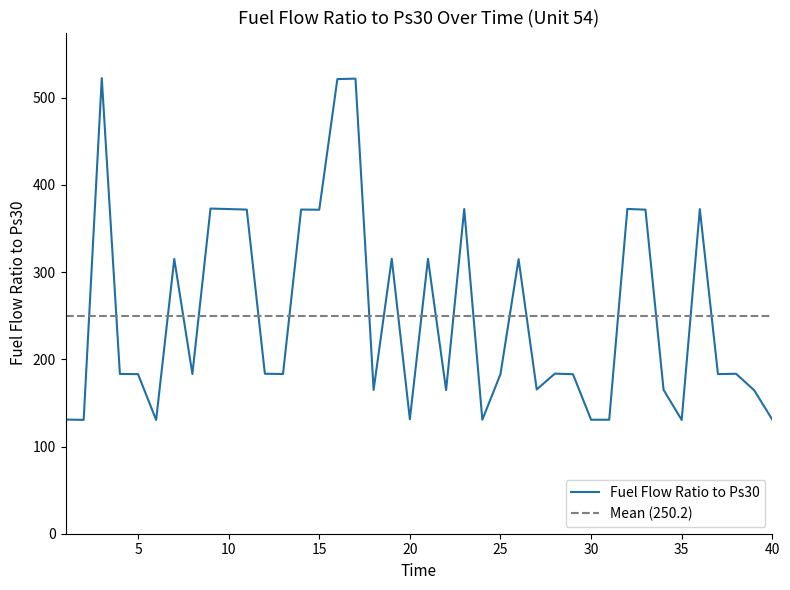

How many interior local valleys (lower than both neighbors) does the data have?

12